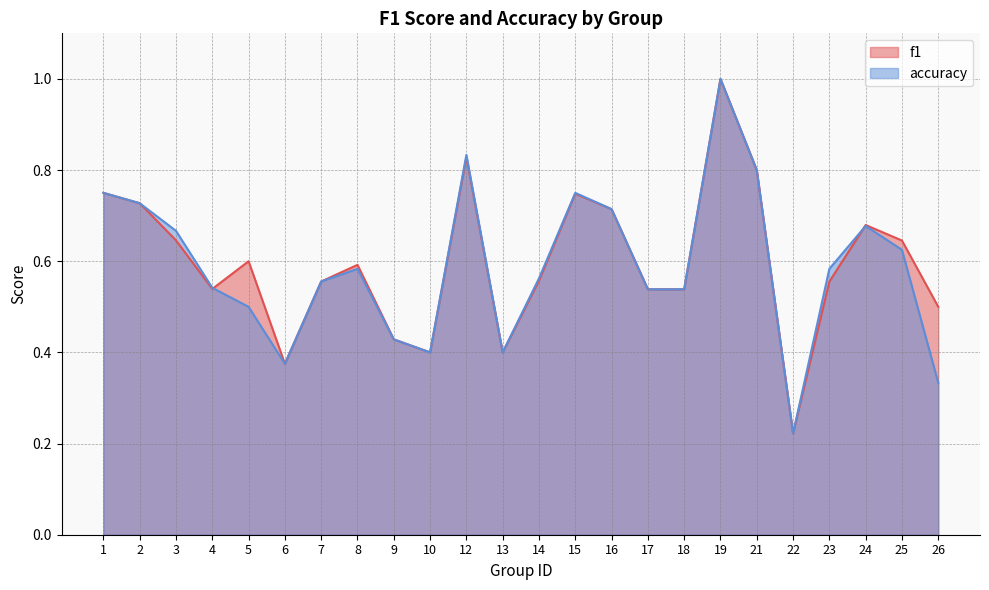

Where is accuracy nearest to the value 0?

22